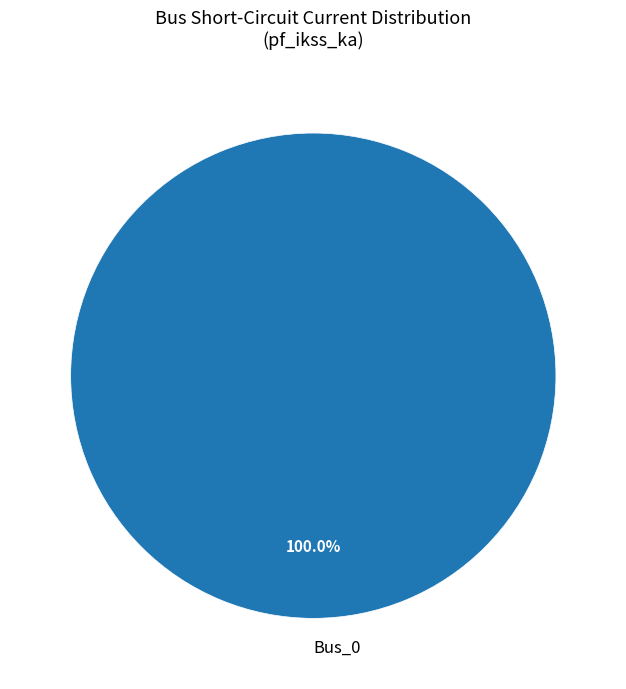

Does Bus_0 represent more than half of the total?

Yes